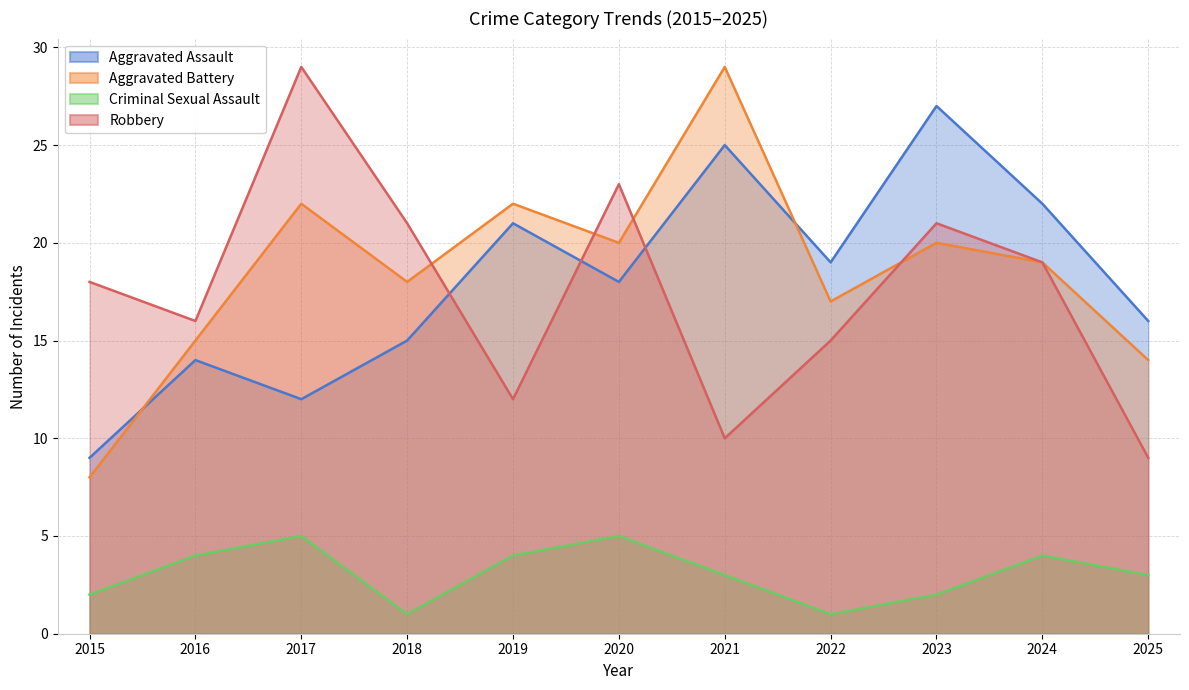

Which series ends up on top after the final intersection of Robbery and Aggravated Assault?

Aggravated Assault